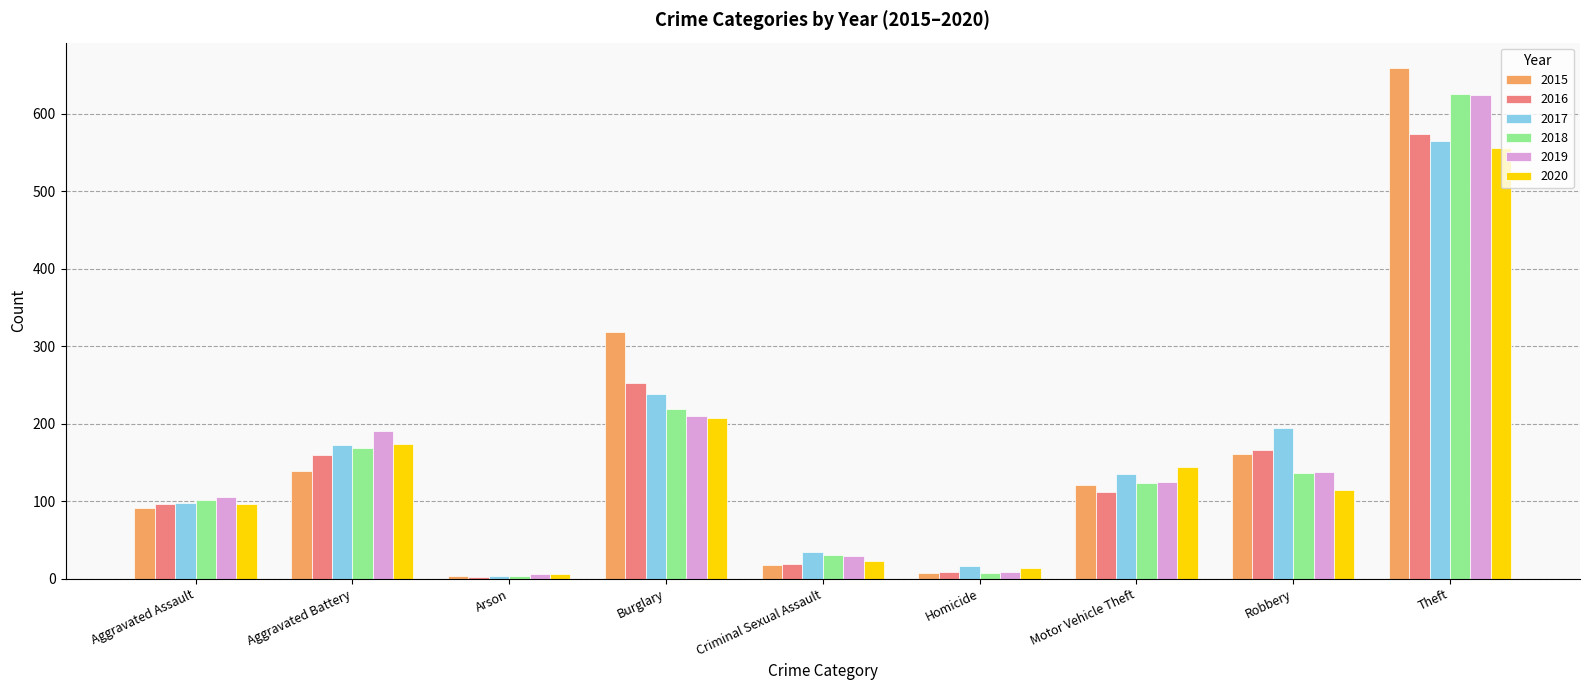

Which series has the widest spread of values?

2015